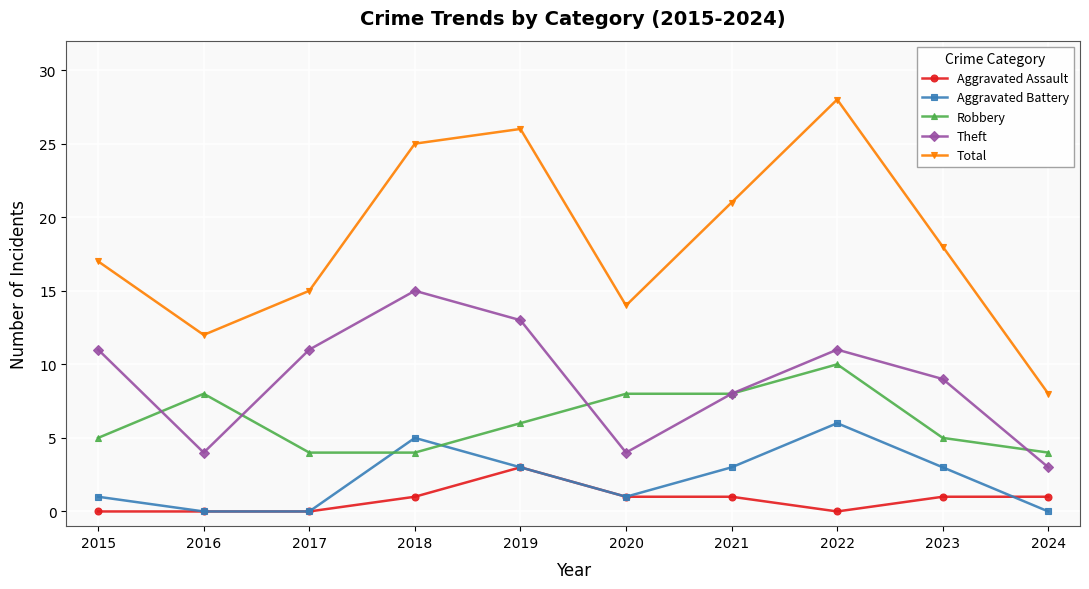

Which label corresponds to the largest value in the chart?

2022